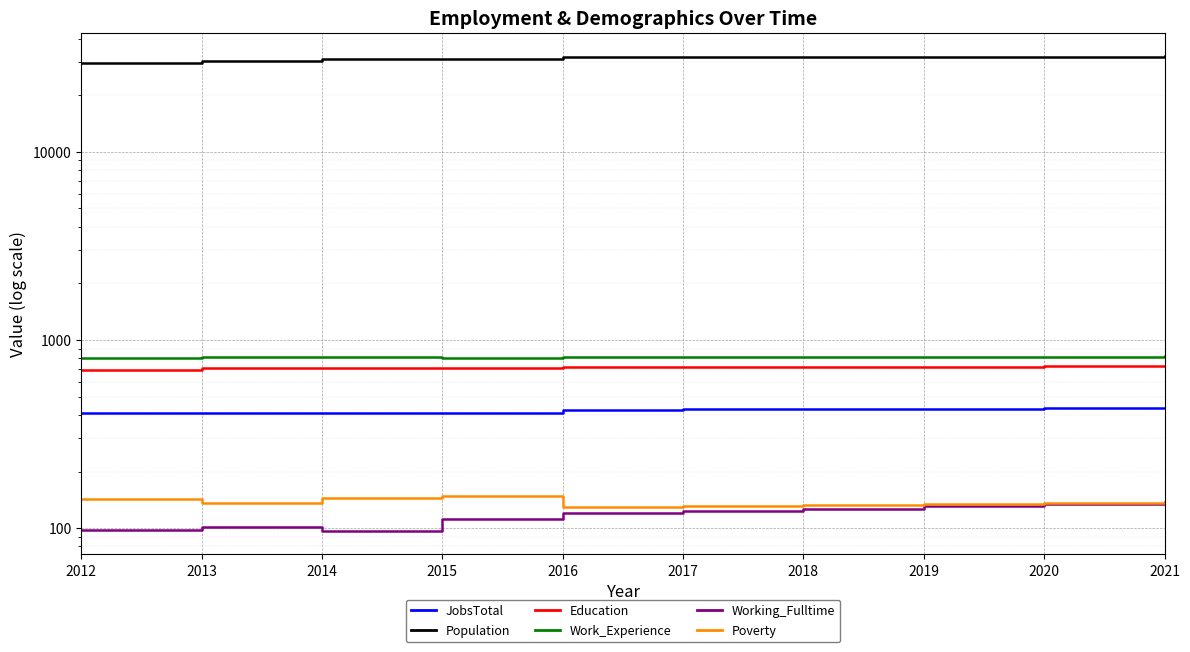

What is the sum of the Working_Fulltime values at 2021 and 2014?

235